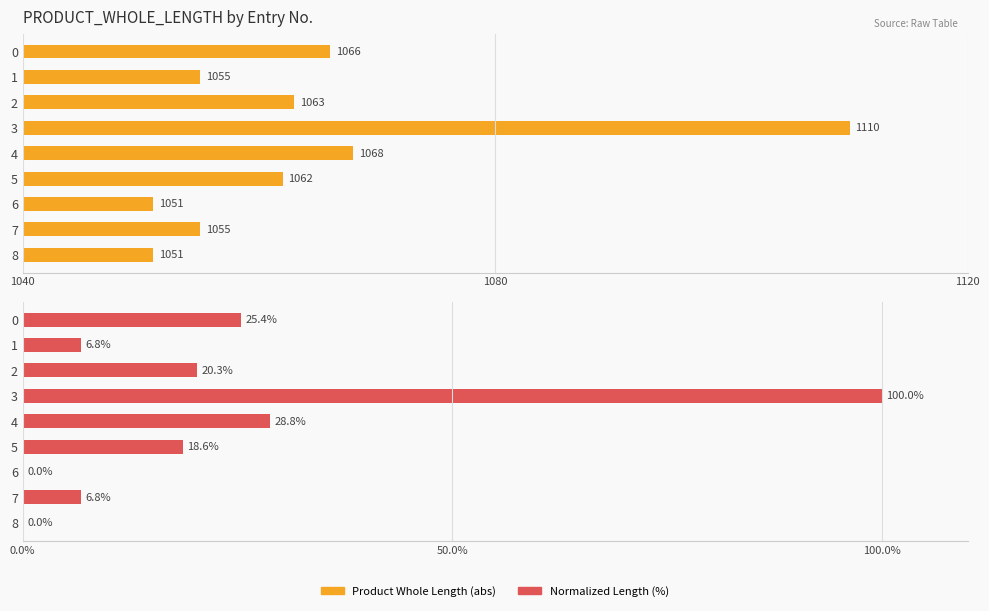

How many series are shown in this chart?

2